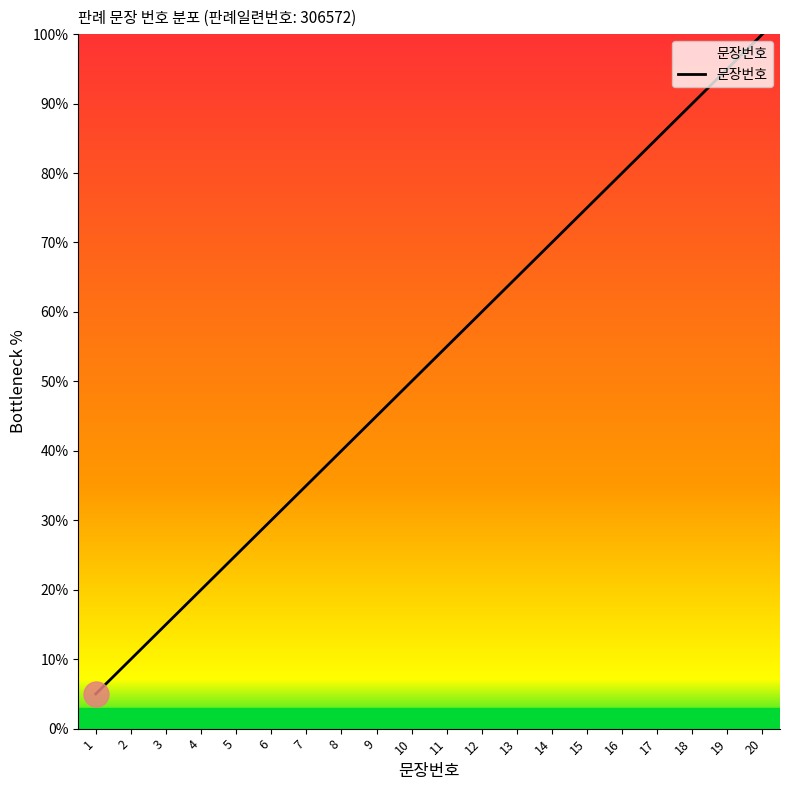

Count the number of values greater than 55.

10